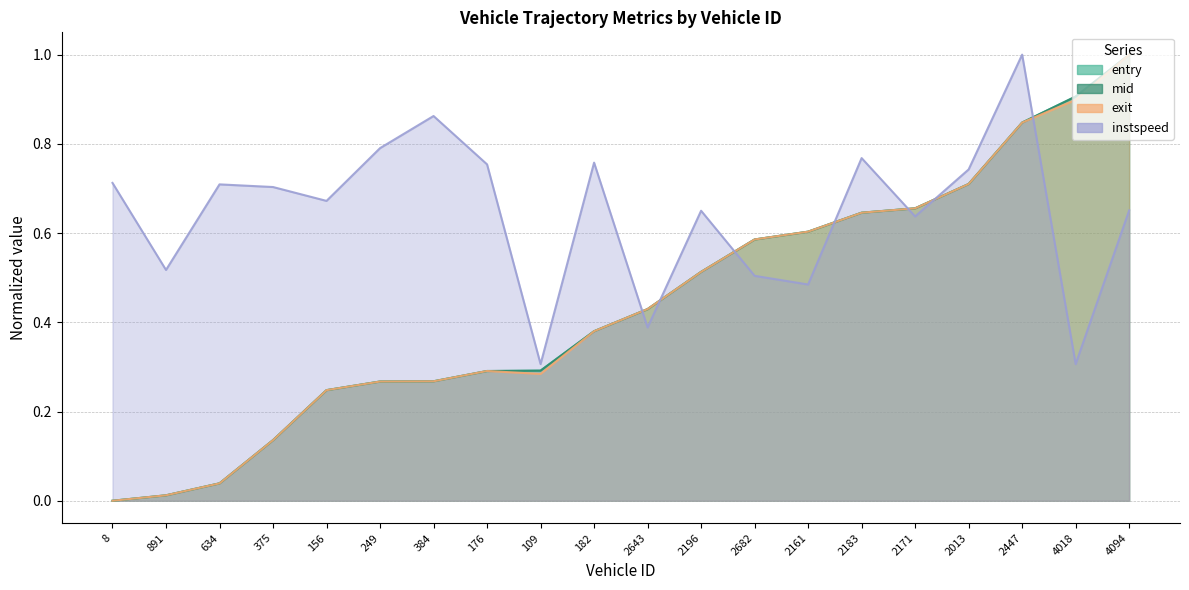

At 2447, list the series in order from smallest to largest.

exit, mid, entry, instspeed